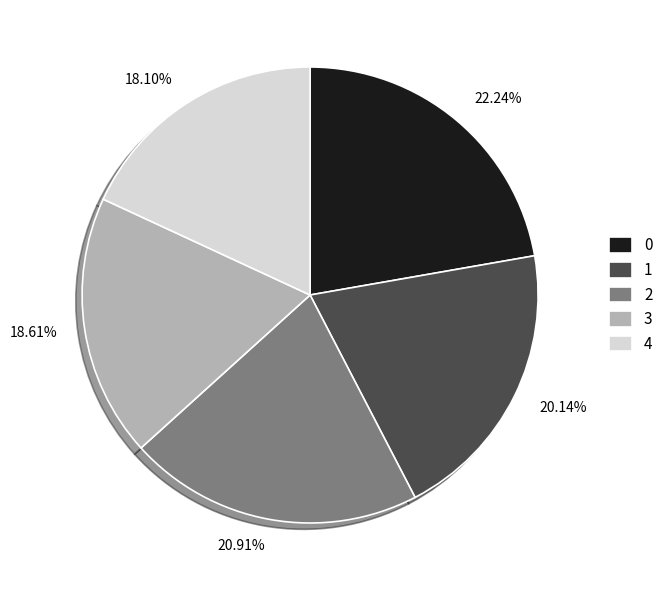

To the nearest percent, what is the difference between the largest and smallest slice percentages?

4%